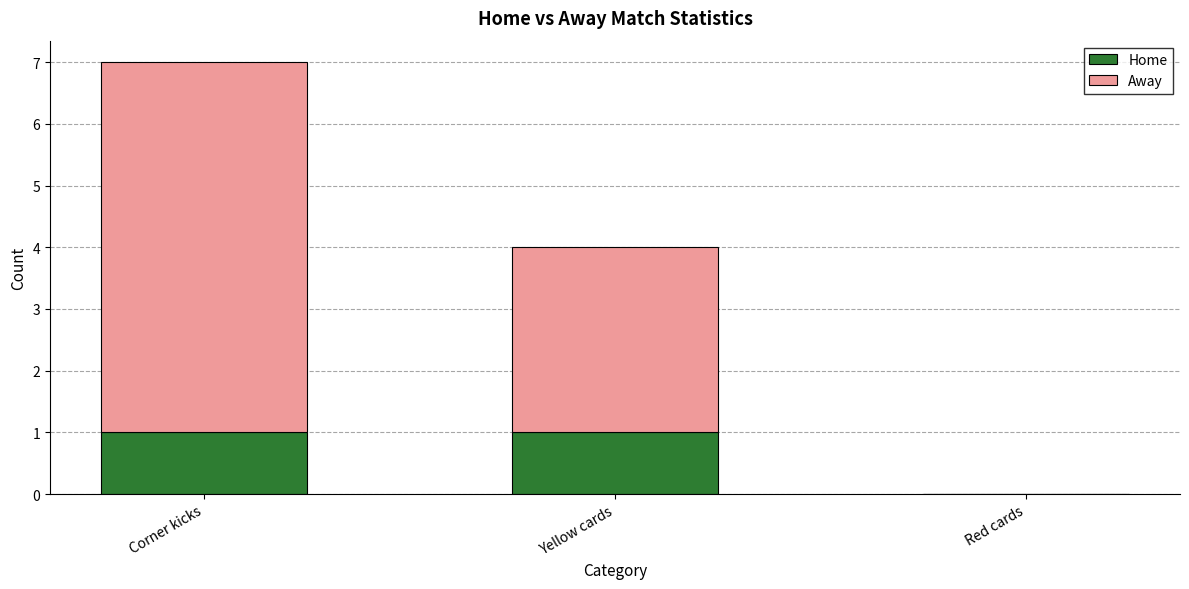

What is the total value across all series at Corner kicks?

7